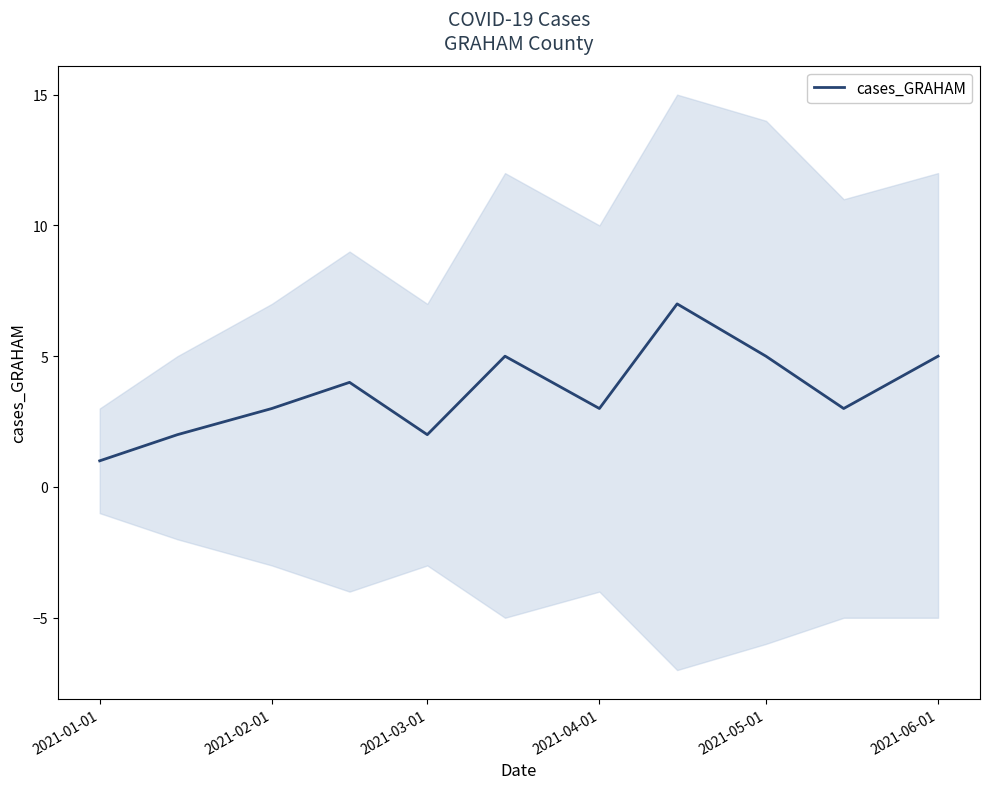

What is the highest value of the cases_GRAHAM series?

7